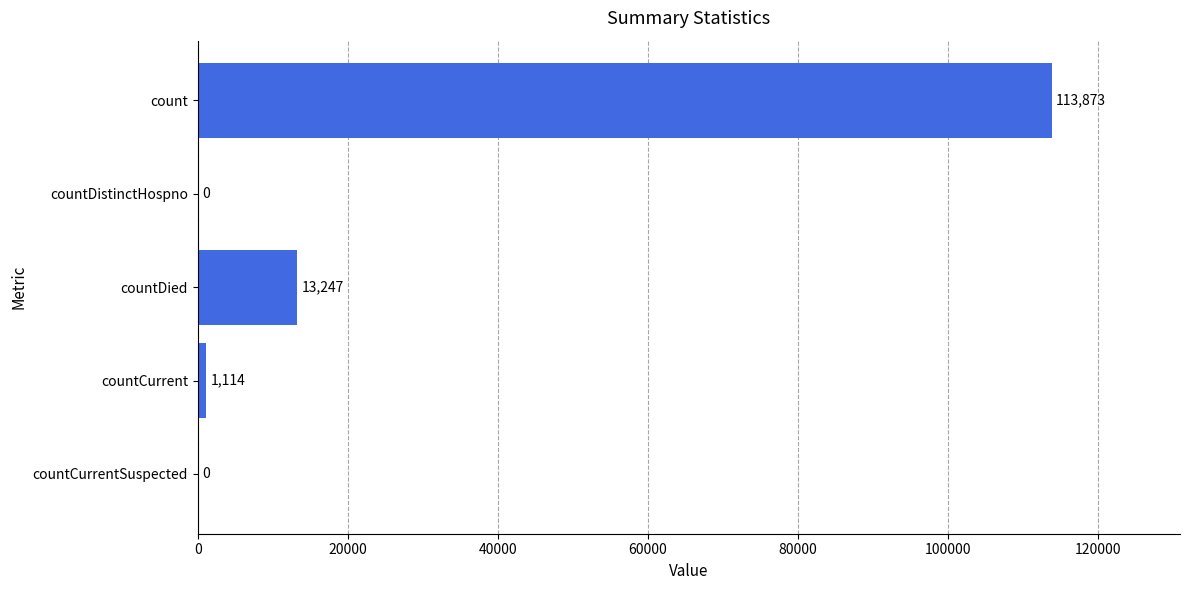

Reading top to bottom, list all the values displayed in this chart.

count=113873	countDistinctHospno=0	countDied=13247	countCurrent=1114	countCurrentSuspected=0